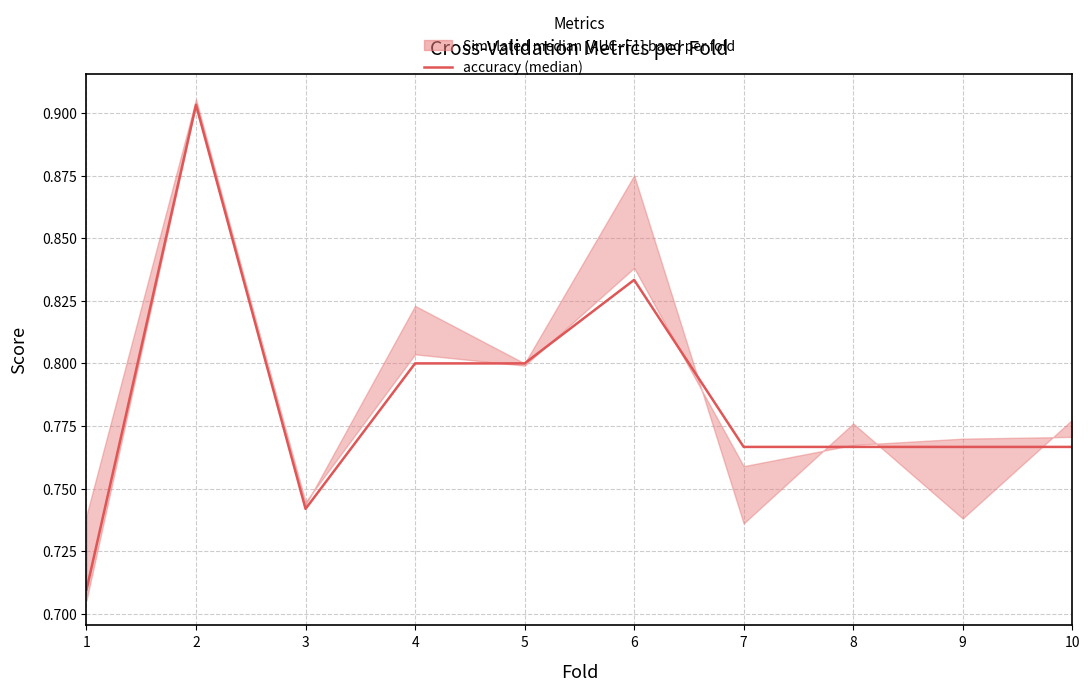

Rank the categories by value from highest to lowest.

2, 6, 4, 5, 7, 8, 9, 10, 3, 1